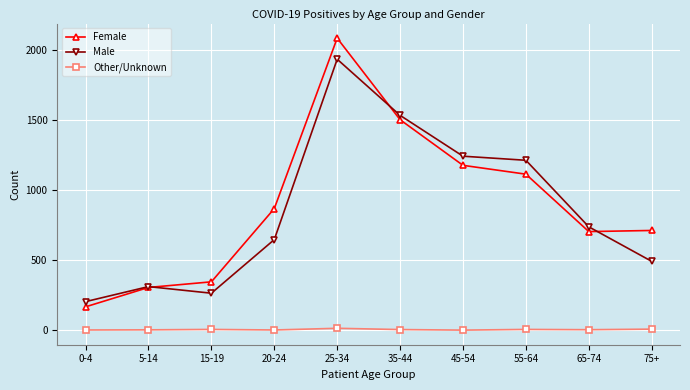

True or false: Male has a value of 1978 at 55-64.

False